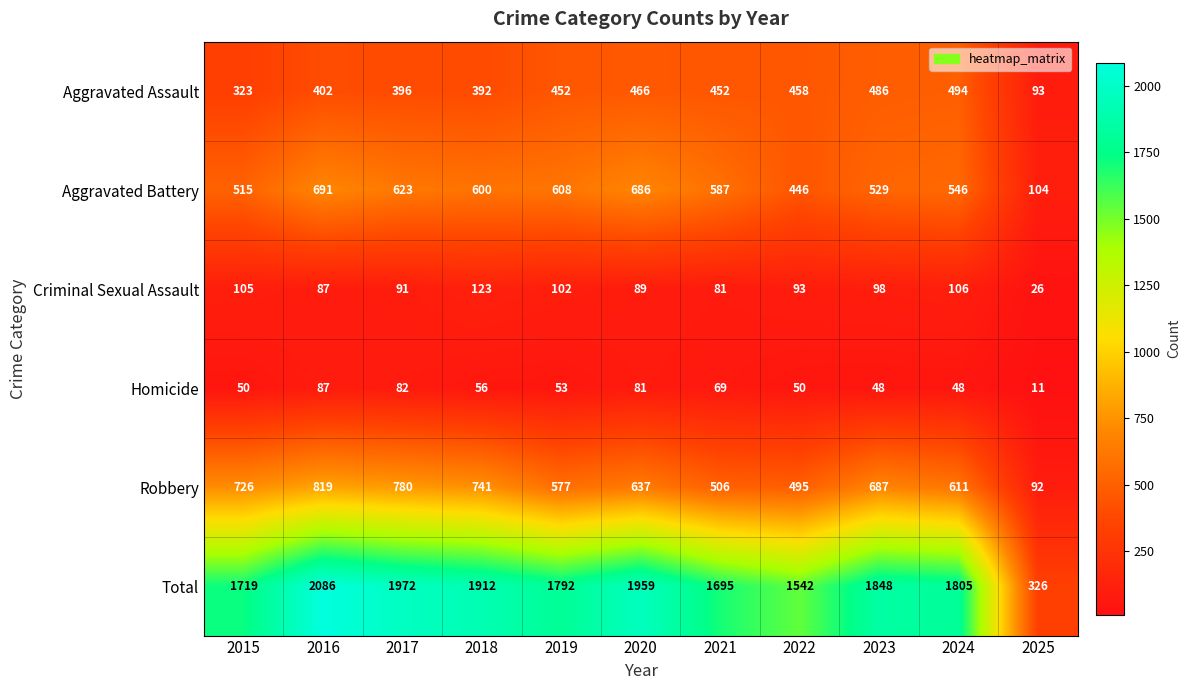

Rank the series at 2025 from highest to lowest value.

Total, Aggravated Battery, Aggravated Assault, Robbery, Criminal Sexual Assault, Homicide